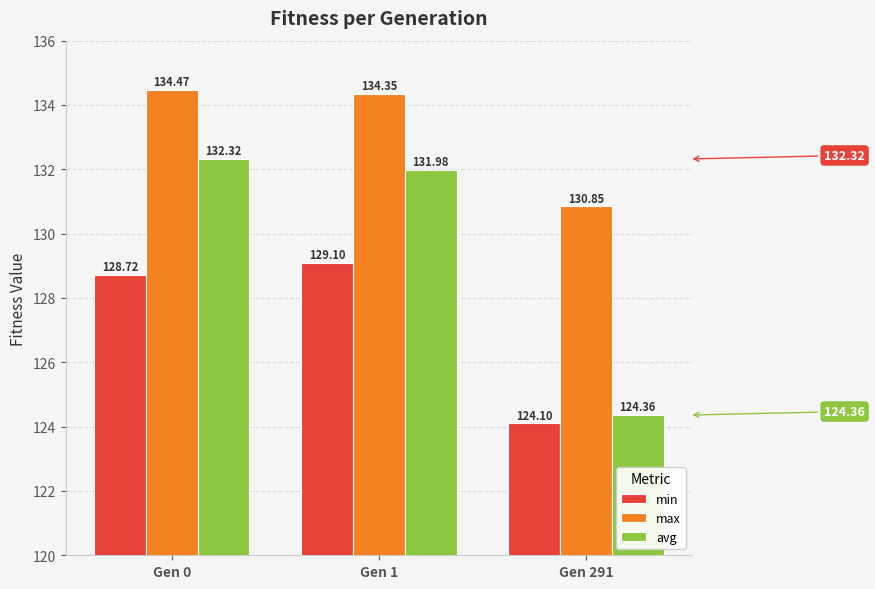

Which series has the largest range (max minus min)?

avg